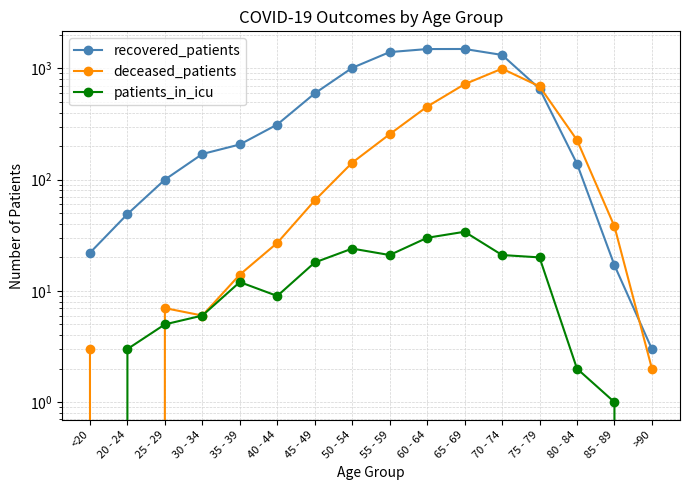

Which label corresponds to the smallest value in the chart?

20 - 24